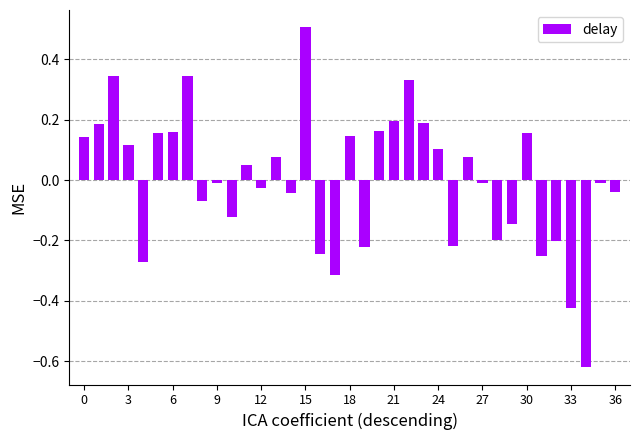

What is the greatest value displayed?

0.5